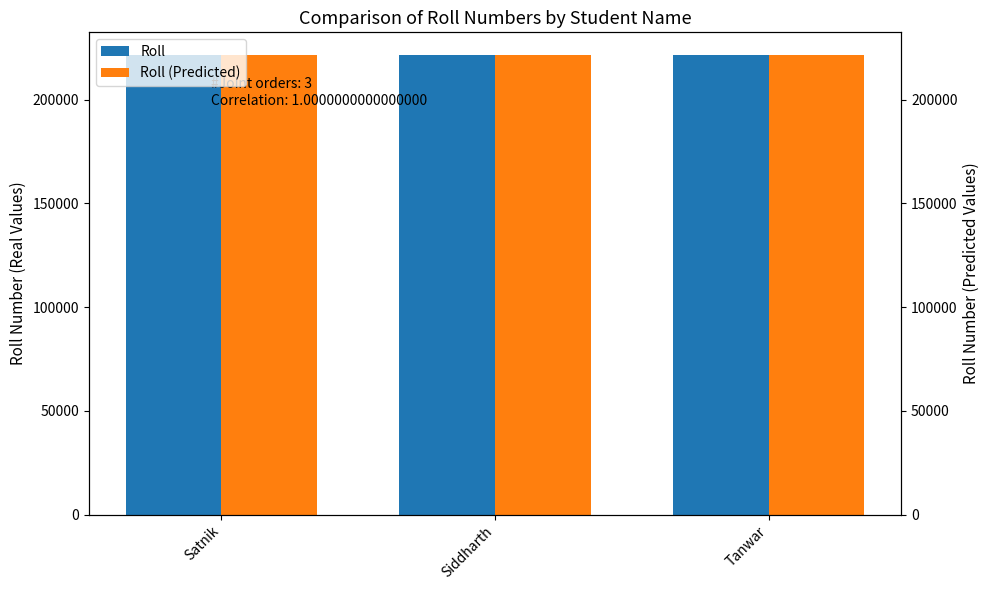

Rank the series at Siddharth from lowest to highest value.

Roll, Roll (Predicted)